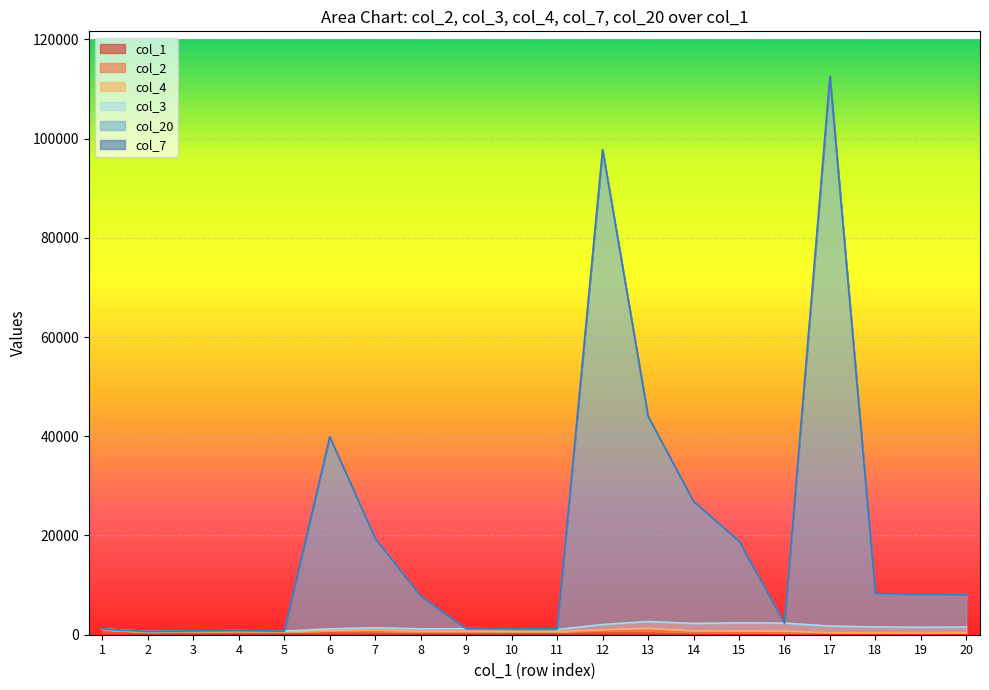

Which series changed the most between 8 and 15?

col_20